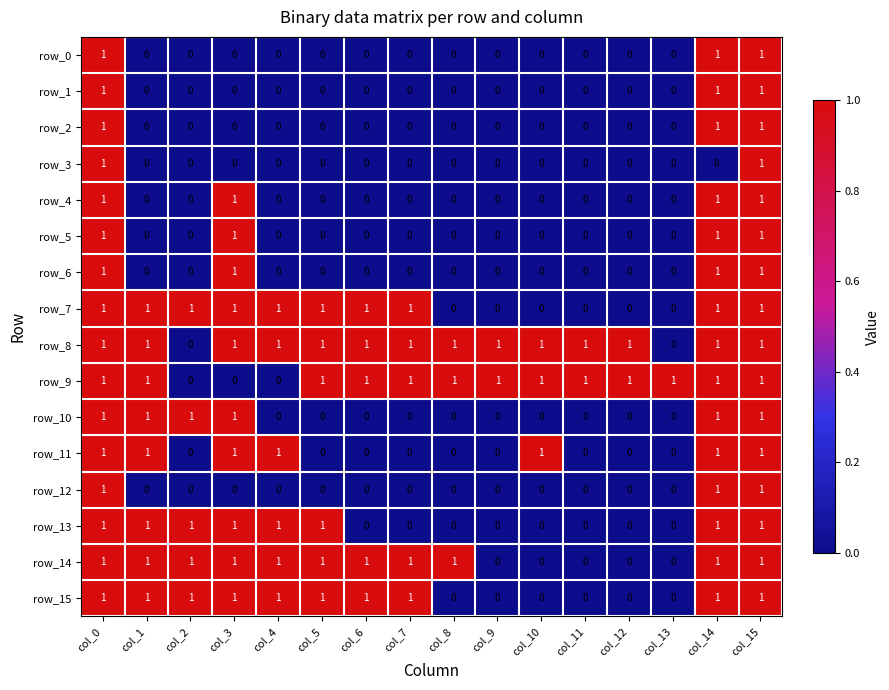

Reading left to right, list all the values displayed in this chart.

row_0: col_0=1	col_1=0	col_2=0	col_3=0	col_4=0	col_5=0	col_6=0	col_7=0	col_8=0	col_9=0	col_10=0	col_11=0	col_12=0	col_13=0	col_14=1	col_15=1
row_1: col_0=1	col_1=0	col_2=0	col_3=0	col_4=0	col_5=0	col_6=0	col_7=0	col_8=0	col_9=0	col_10=0	col_11=0	col_12=0	col_13=0	col_14=1	col_15=1
row_2: col_0=1	col_1=0	col_2=0	col_3=0	col_4=0	col_5=0	col_6=0	col_7=0	col_8=0	col_9=0	col_10=0	col_11=0	col_12=0	col_13=0	col_14=1	col_15=1
row_3: col_0=1	col_1=0	col_2=0	col_3=0	col_4=0	col_5=0	col_6=0	col_7=0	col_8=0	col_9=0	col_10=0	col_11=0	col_12=0	col_13=0	col_14=0	col_15=1
row_4: col_0=1	col_1=0	col_2=0	col_3=1	col_4=0	col_5=0	col_6=0	col_7=0	col_8=0	col_9=0	col_10=0	col_11=0	col_12=0	col_13=0	col_14=1	col_15=1
row_5: col_0=1	col_1=0	col_2=0	col_3=1	col_4=0	col_5=0	col_6=0	col_7=0	col_8=0	col_9=0	col_10=0	col_11=0	col_12=0	col_13=0	col_14=1	col_15=1
row_6: col_0=1	col_1=0	col_2=0	col_3=1	col_4=0	col_5=0	col_6=0	col_7=0	col_8=0	col_9=0	col_10=0	col_11=0	col_12=0	col_13=0	col_14=1	col_15=1
row_7: col_0=1	col_1=1	col_2=1	col_3=1	col_4=1	col_5=1	col_6=1	col_7=1	col_8=0	col_9=0	col_10=0	col_11=0	col_12=0	col_13=0	col_14=1	col_15=1
row_8: col_0=1	col_1=1	col_2=0	col_3=1	col_4=1	col_5=1	col_6=1	col_7=1	col_8=1	col_9=1	col_10=1	col_11=1	col_12=1	col_13=0	col_14=1	col_15=1
row_9: col_0=1	col_1=1	col_2=0	col_3=0	col_4=0	col_5=1	col_6=1	col_7=1	col_8=1	col_9=1	col_10=1	col_11=1	col_12=1	col_13=1	col_14=1	col_15=1
row_10: col_0=1	col_1=1	col_2=1	col_3=1	col_4=0	col_5=0	col_6=0	col_7=0	col_8=0	col_9=0	col_10=0	col_11=0	col_12=0	col_13=0	col_14=1	col_15=1
row_11: col_0=1	col_1=1	col_2=0	col_3=1	col_4=1	col_5=0	col_6=0	col_7=0	col_8=0	col_9=0	col_10=1	col_11=0	col_12=0	col_13=0	col_14=1	col_15=1
row_12: col_0=1	col_1=0	col_2=0	col_3=0	col_4=0	col_5=0	col_6=0	col_7=0	col_8=0	col_9=0	col_10=0	col_11=0	col_12=0	col_13=0	col_14=1	col_15=1
row_13: col_0=1	col_1=1	col_2=1	col_3=1	col_4=1	col_5=1	col_6=0	col_7=0	col_8=0	col_9=0	col_10=0	col_11=0	col_12=0	col_13=0	col_14=1	col_15=1
row_14: col_0=1	col_1=1	col_2=1	col_3=1	col_4=1	col_5=1	col_6=1	col_7=1	col_8=1	col_9=0	col_10=0	col_11=0	col_12=0	col_13=0	col_14=1	col_15=1
row_15: col_0=1	col_1=1	col_2=1	col_3=1	col_4=1	col_5=1	col_6=1	col_7=1	col_8=0	col_9=0	col_10=0	col_11=0	col_12=0	col_13=0	col_14=1	col_15=1